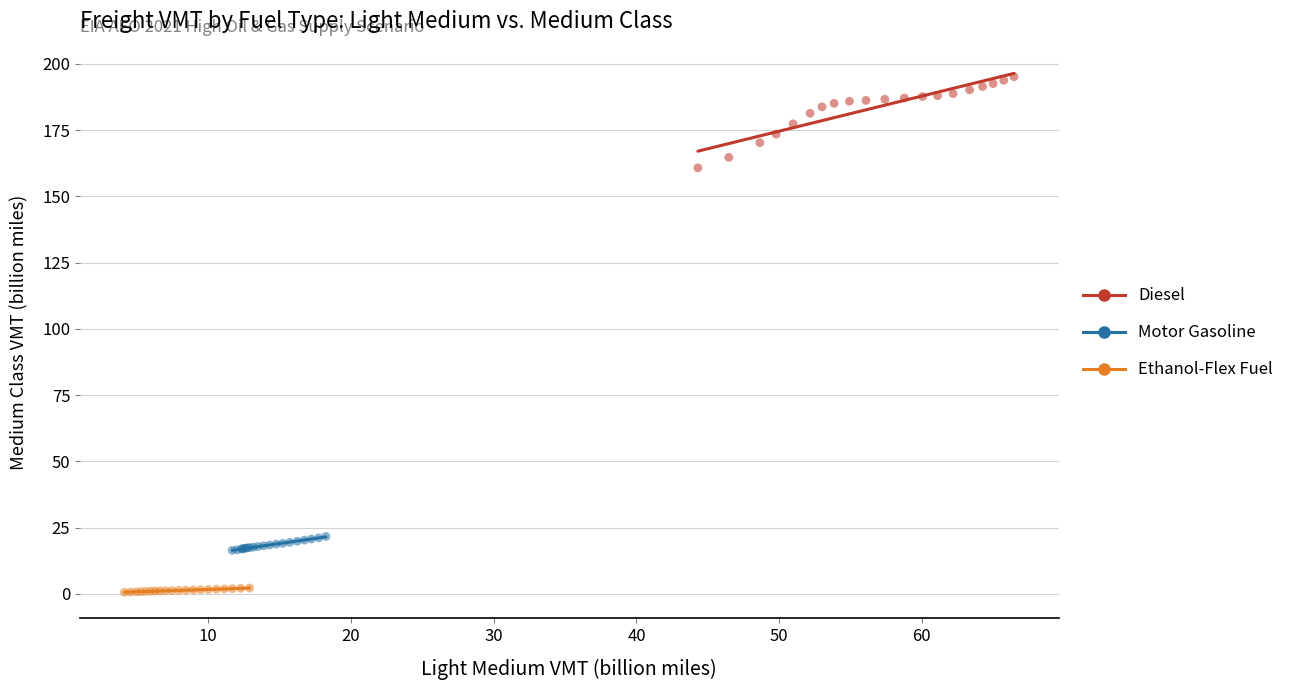

Which series reaches the maximum Y coordinate?

Diesel